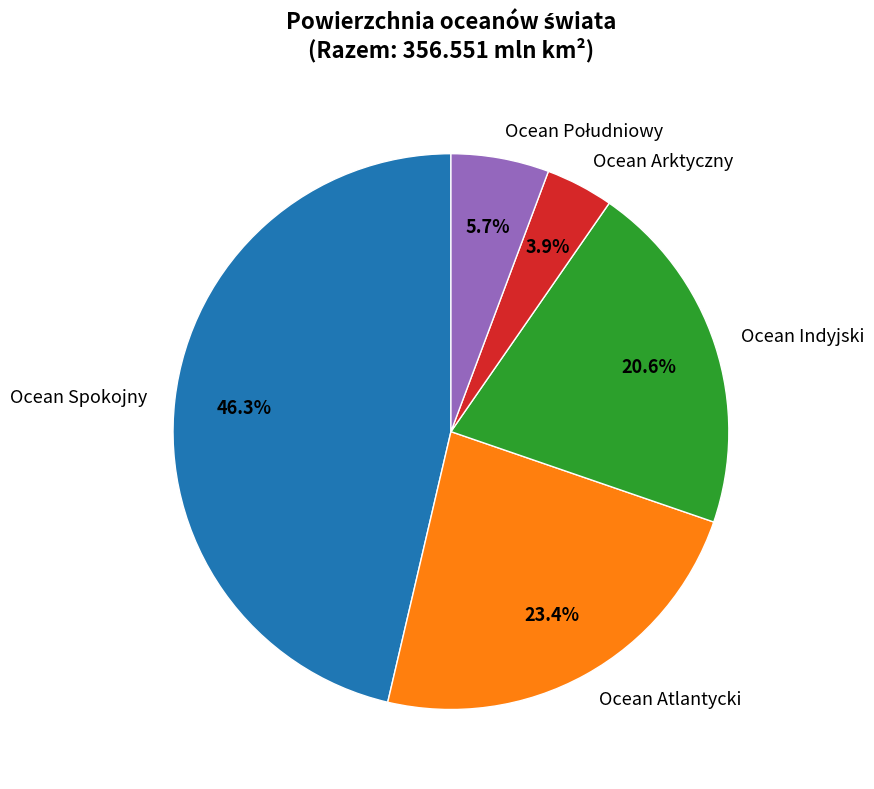

What is the ratio of the value at Ocean Atlantycki to the value at Ocean Spokojny?

0.5